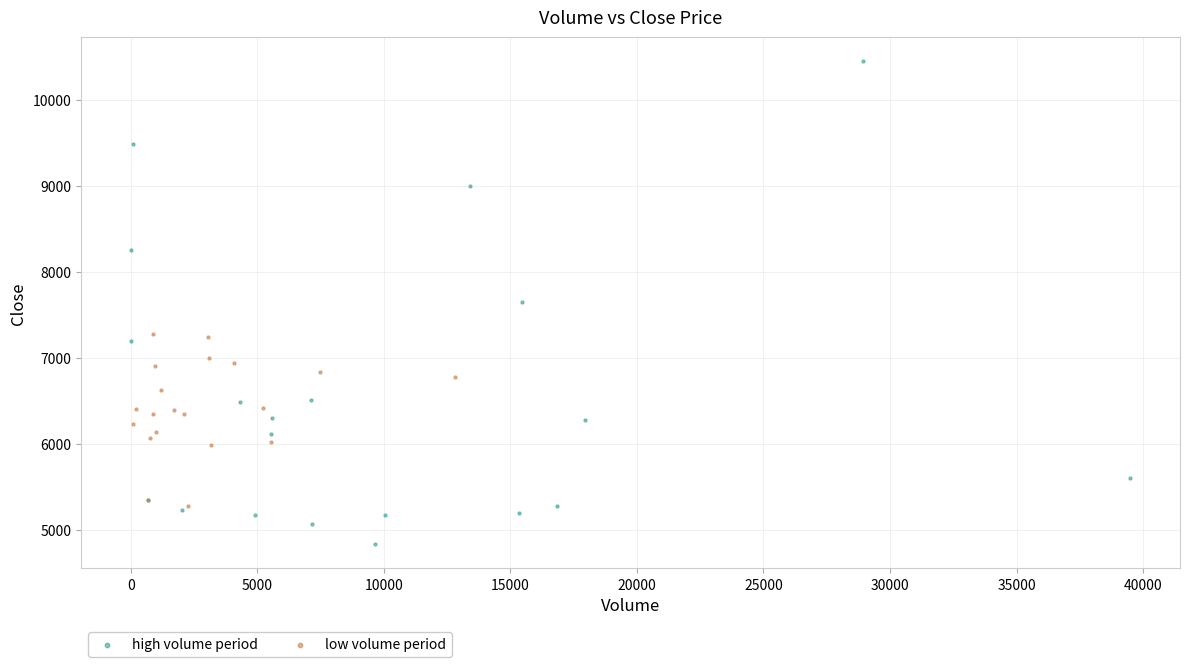

Which series contains the lowest Y value?

high volume period